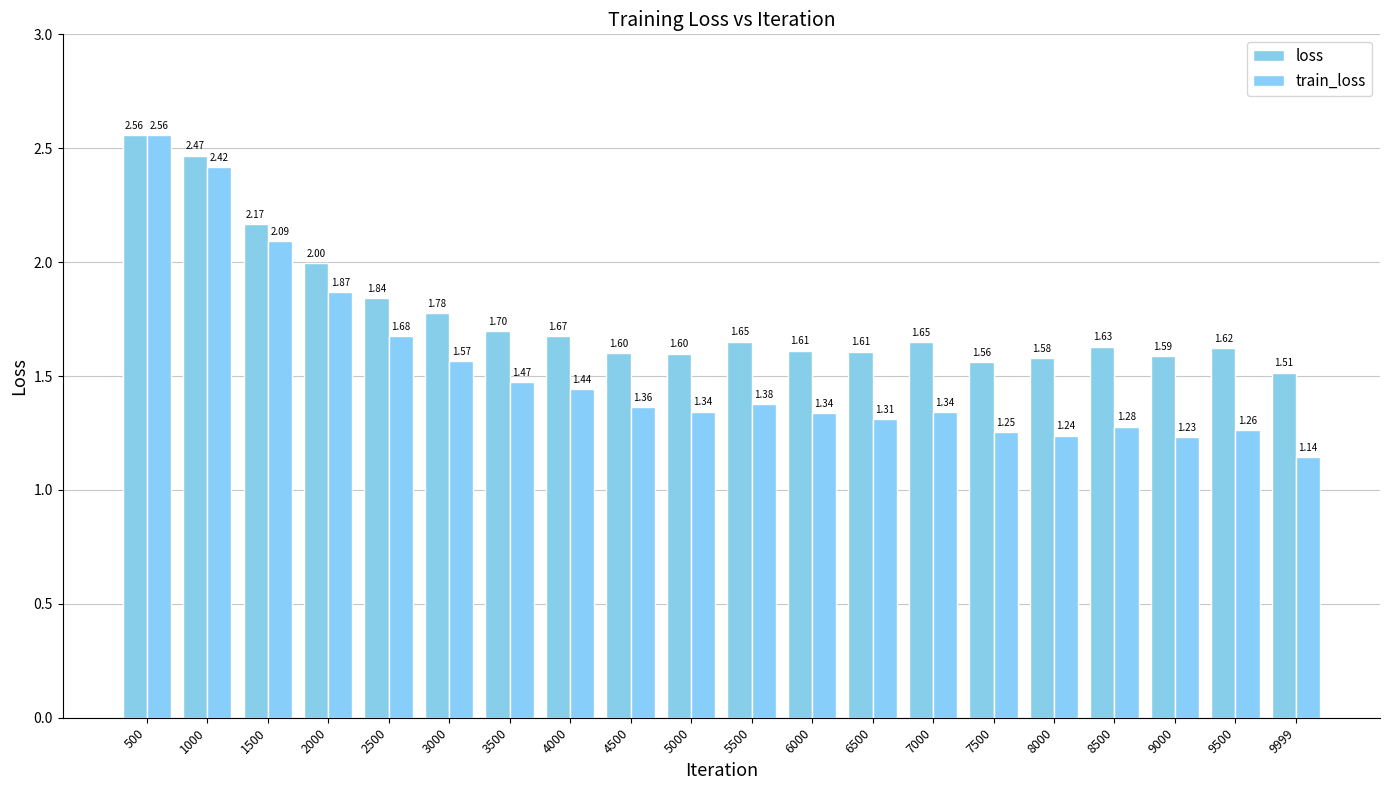

What is the sum of the train_loss values at 3500 and 5000?

2.8